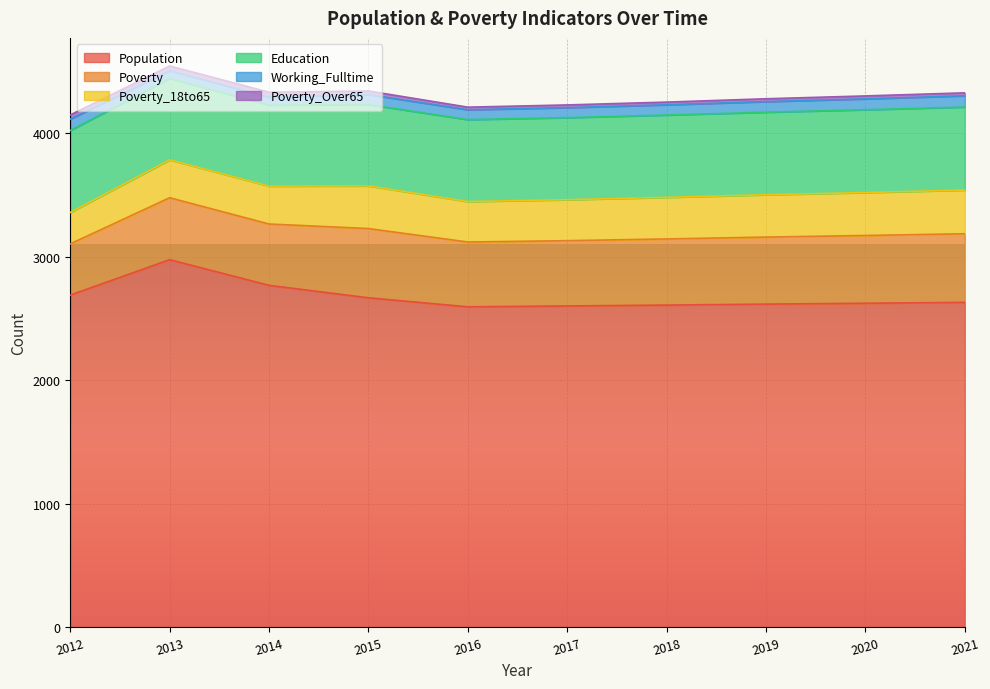

What is the total value across all series at 2014?

4333